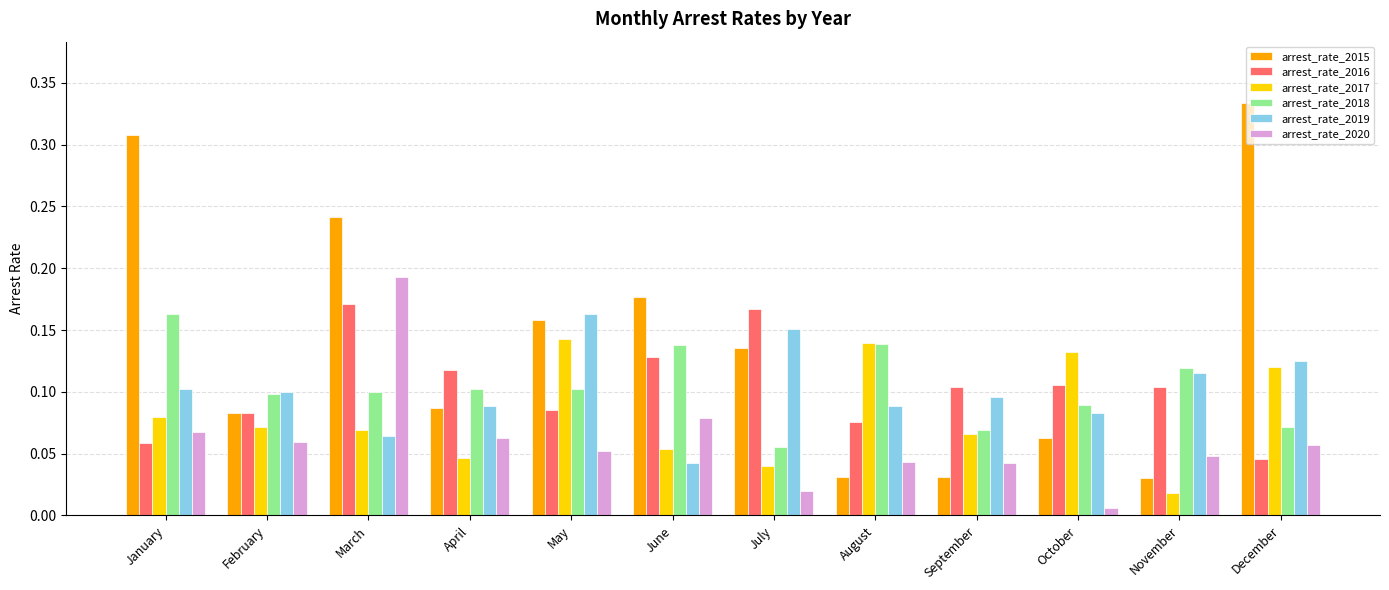

Where is arrest_rate_2019 nearest to the value 0?

June